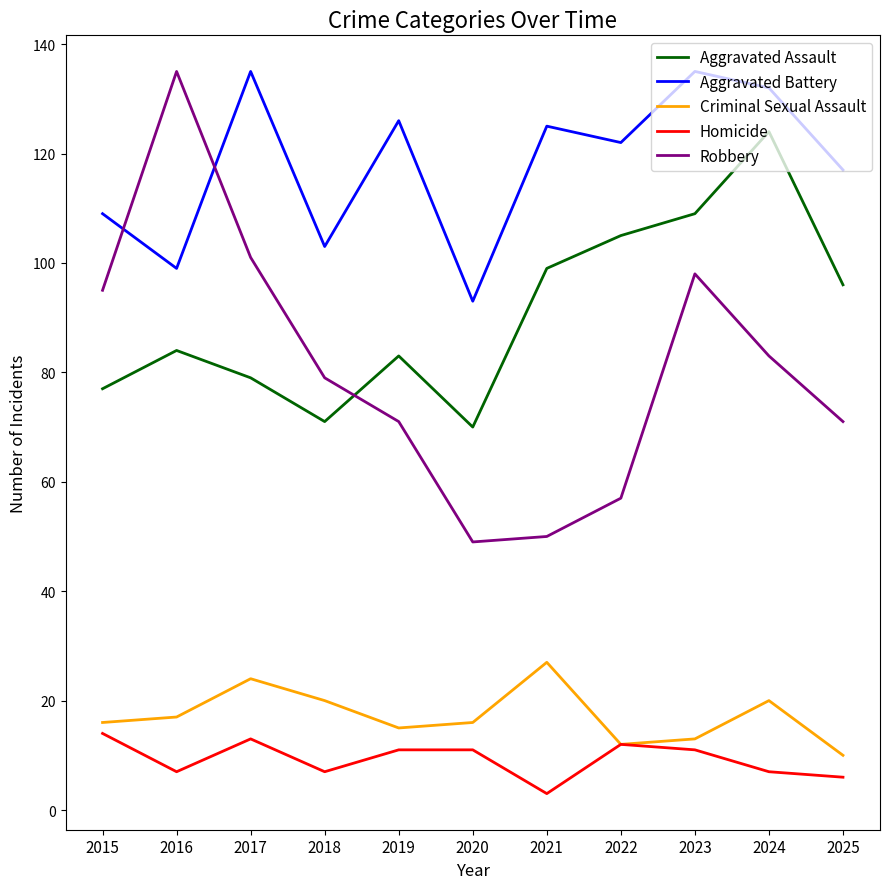

What is the approximate value of Robbery at 2020?

49